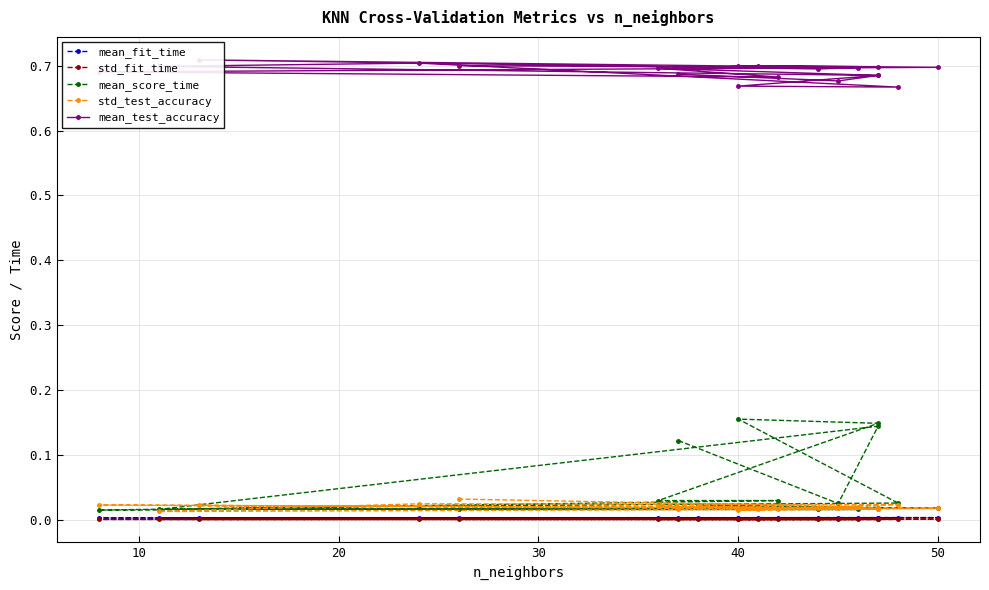

Rank the series by their maximum value, from lowest to highest.

std_fit_time, mean_fit_time, std_test_accuracy, mean_score_time, mean_test_accuracy